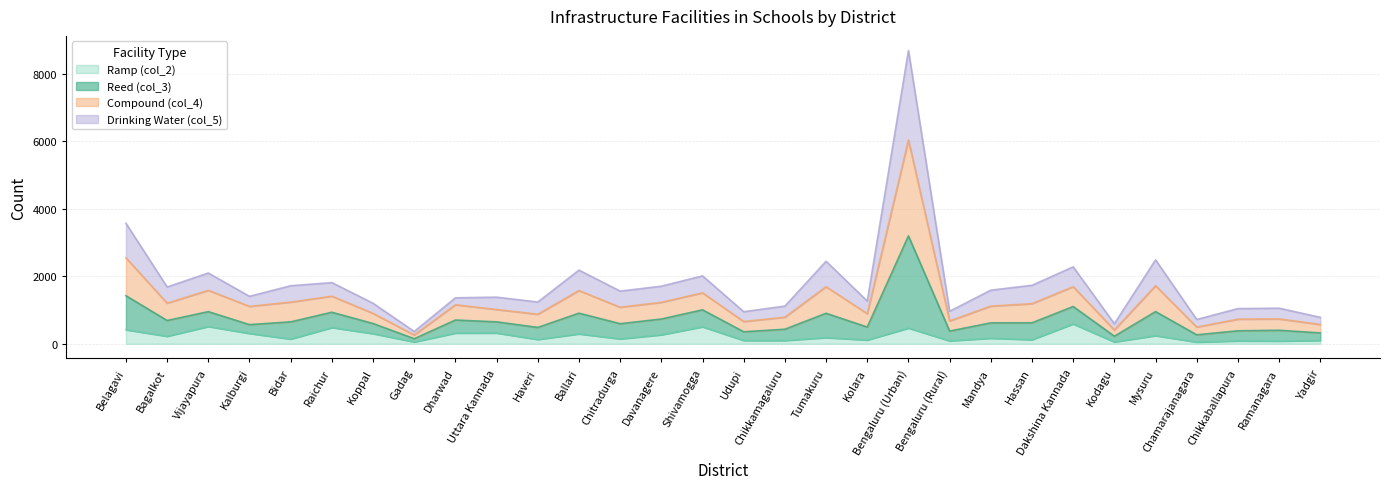

Is it true that Compound (col_4) equals 1692 at Dakshina Kannada?

True